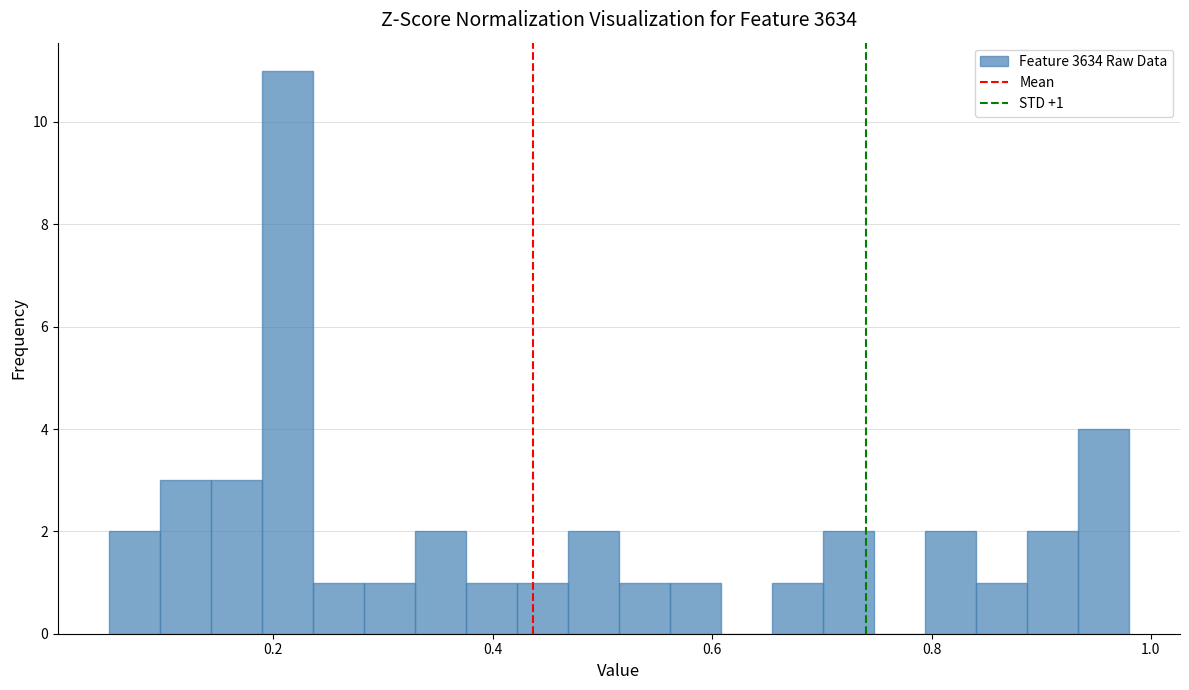

Read against the x-axis, roughly where is the centre of the tallest bar?

0.22